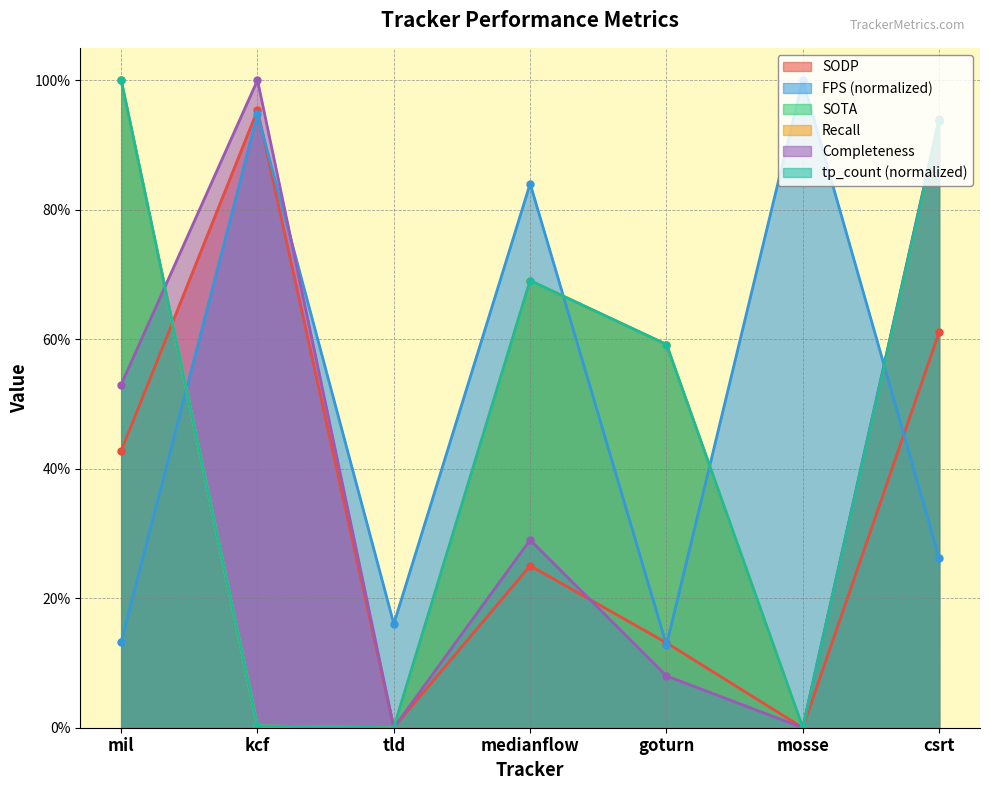

At which category is the sum across all series the highest?

csrt